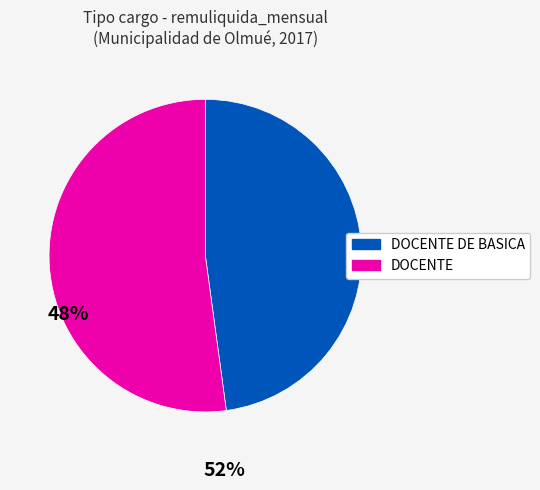

Is there a majority slice in this chart?

Yes